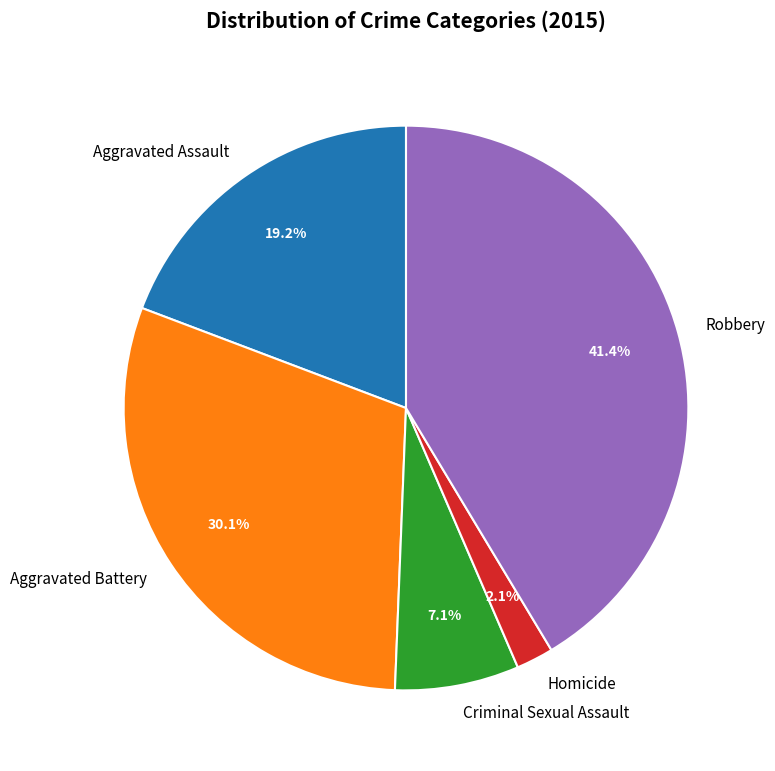

Do Homicide and Robbery together represent more than half of the pie?

No